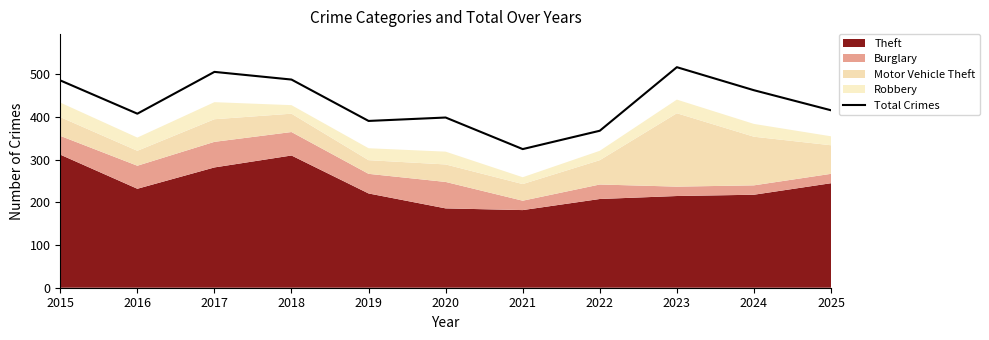

True or false: Total Crimes has a value of 160 at 2018.

False